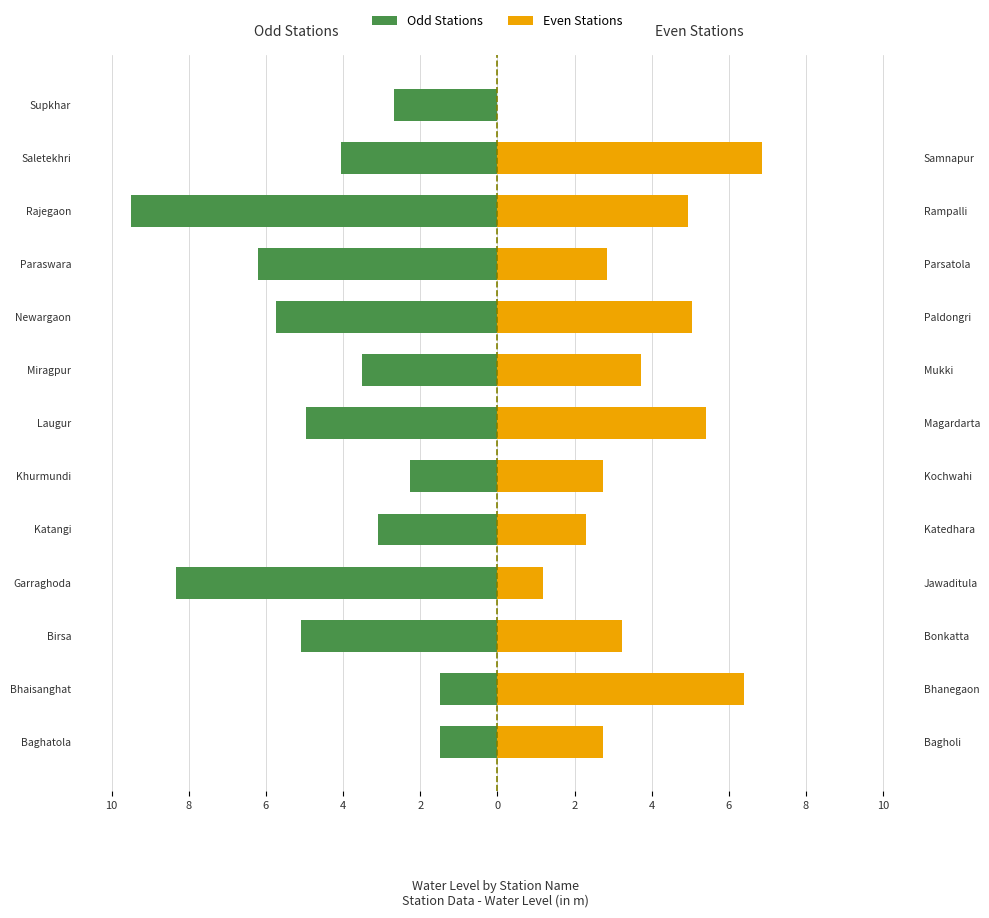

What is the difference between the maximum and minimum values in the Odd Stations series?

8.0